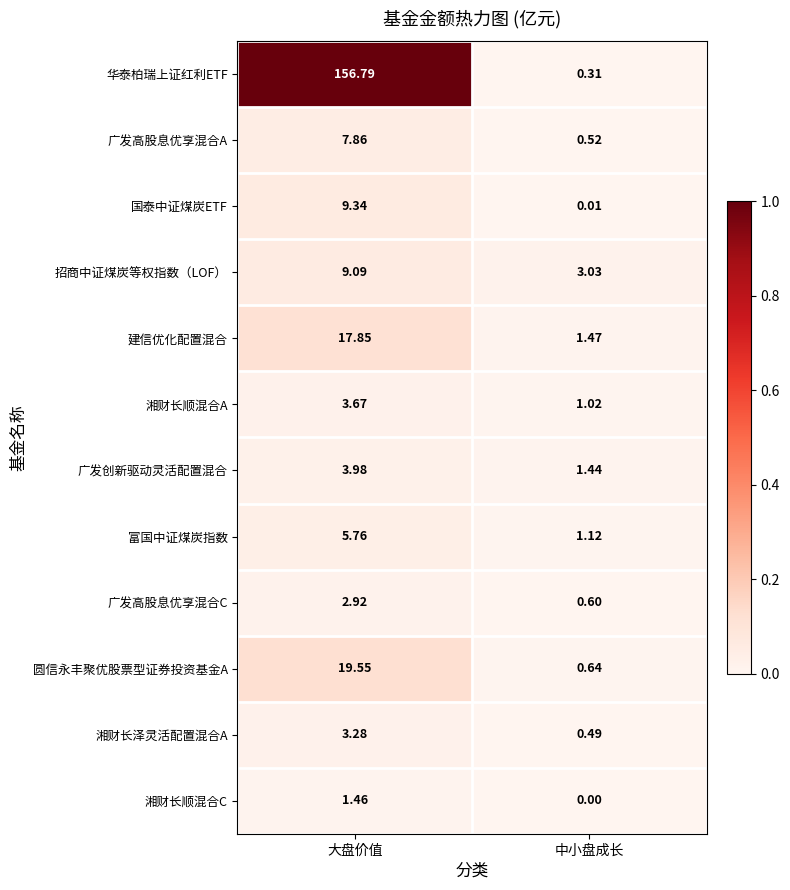

Between 大盘价值 and 中小盘成长, which series saw the biggest shift?

华泰柏瑞上证红利ETF